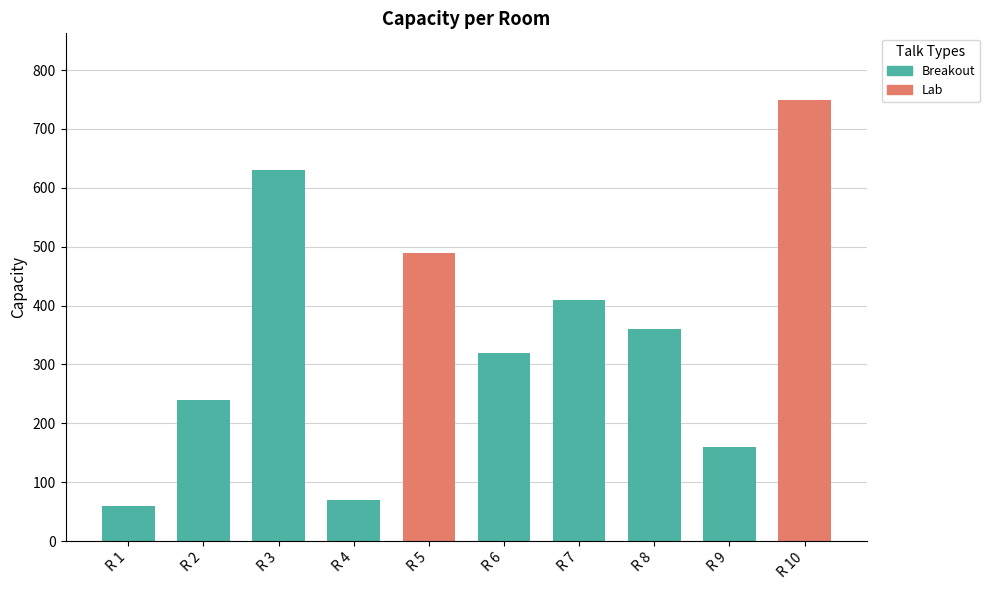

What are all the series names shown in the legend?

Breakout, Lab